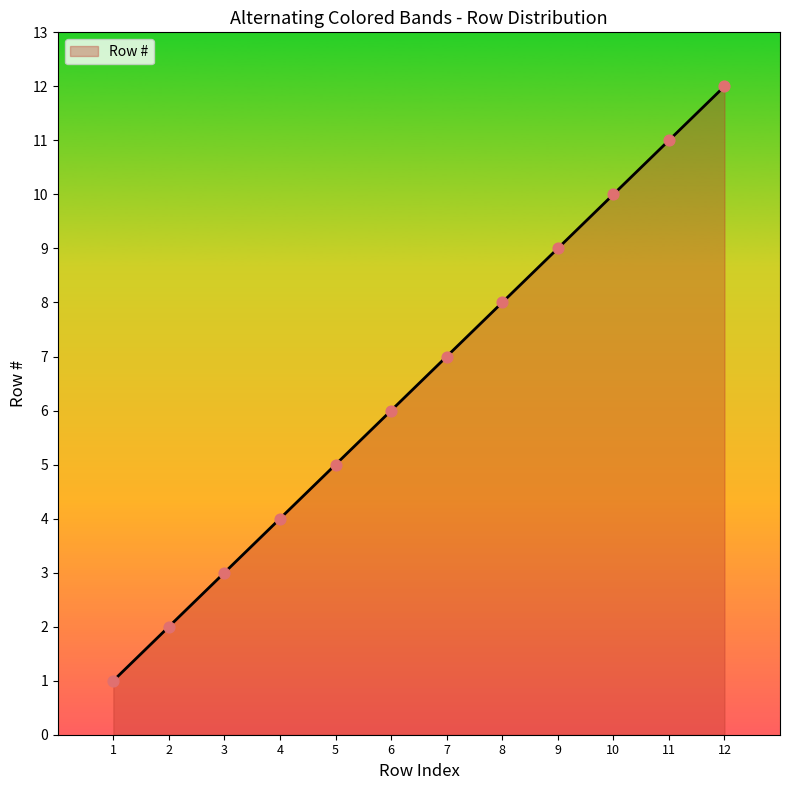

What is the ratio of the value at 7 to the value at 1?

7.0